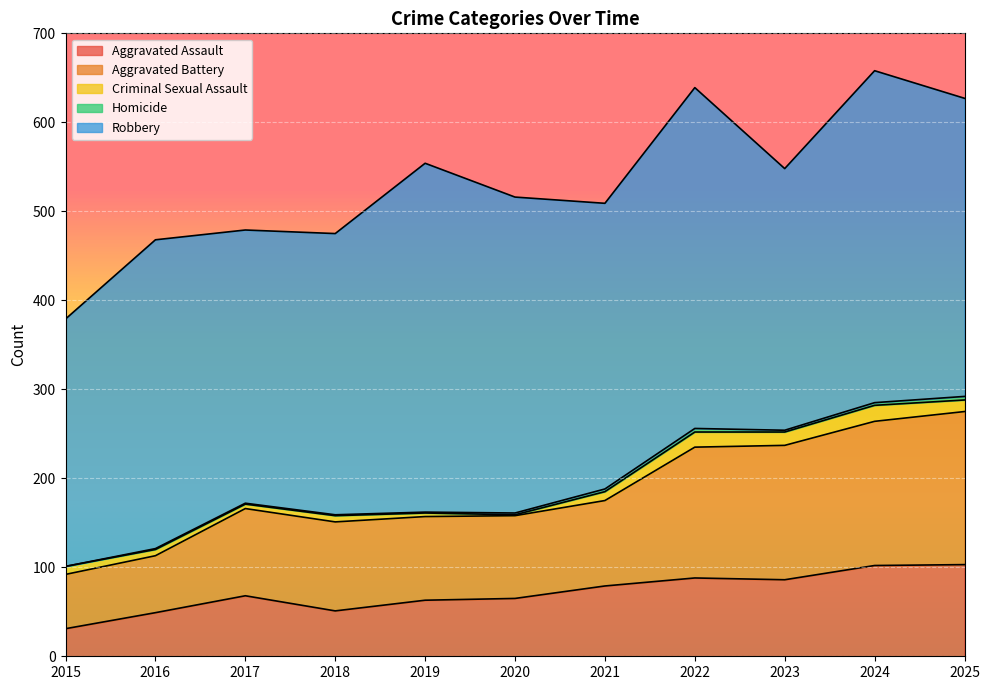

What is the sum of all Aggravated Battery values?

1238